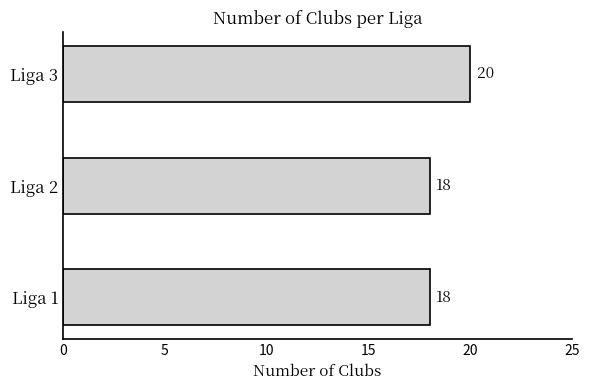

What is the average value?

19